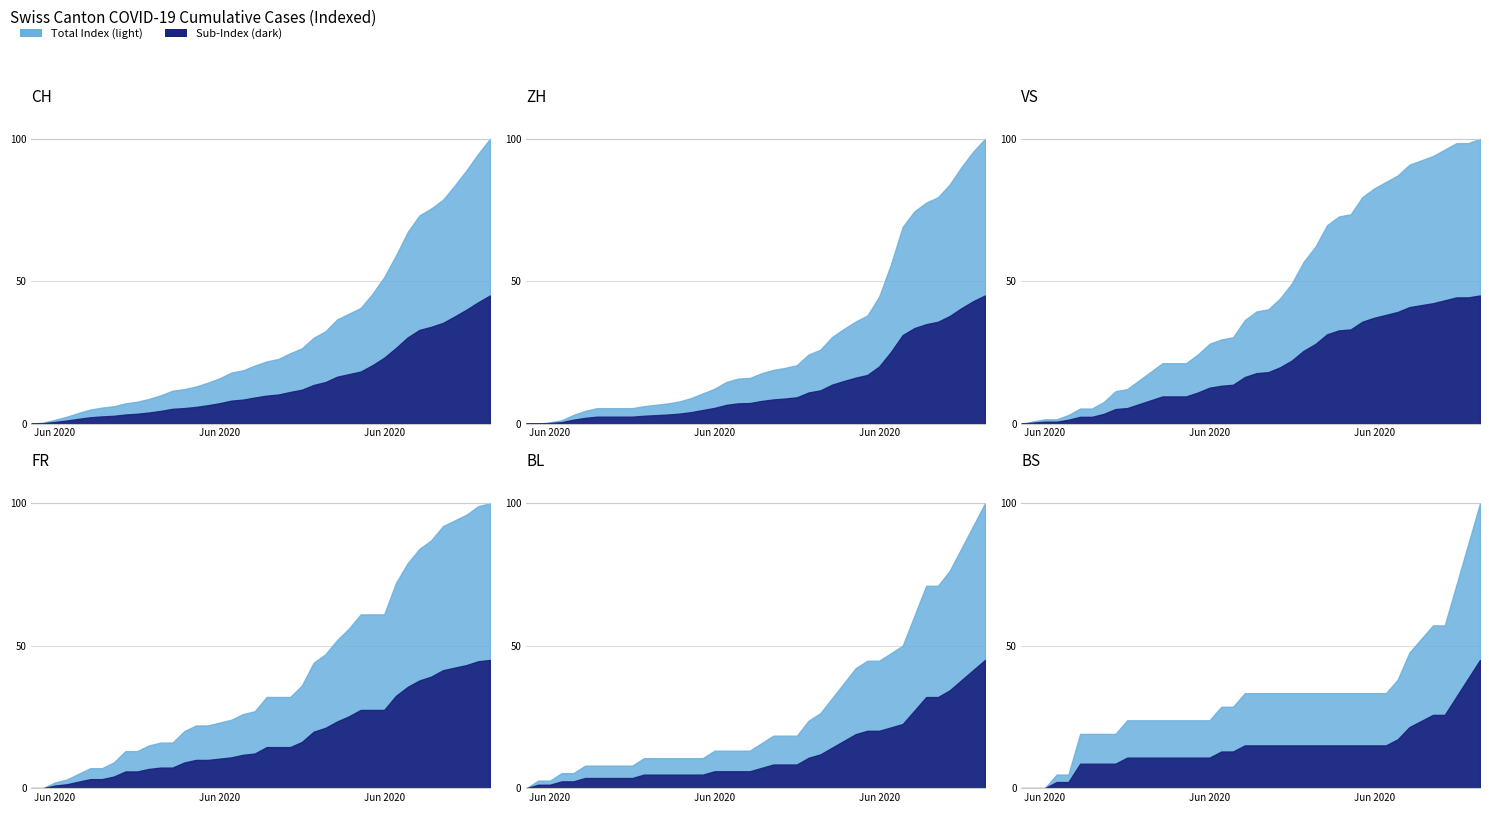

What is the label of the 4th point from the right?

2020-07-06